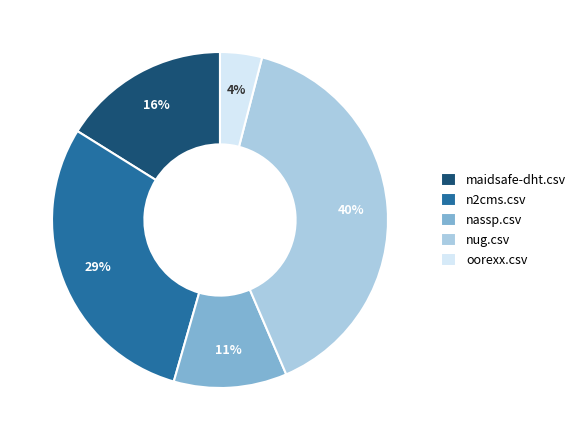

How many slices are in this pie chart?

5